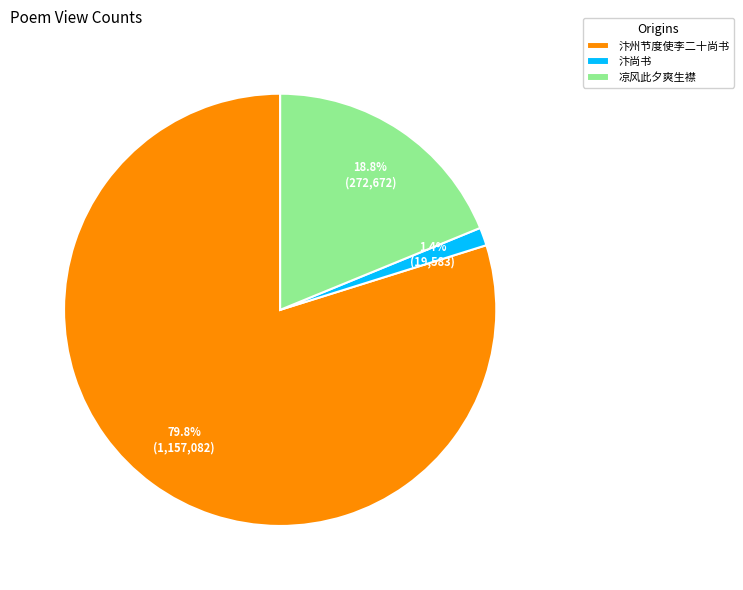

Between 汴尚书 and 凉风此夕爽生襟, which is larger?

凉风此夕爽生襟